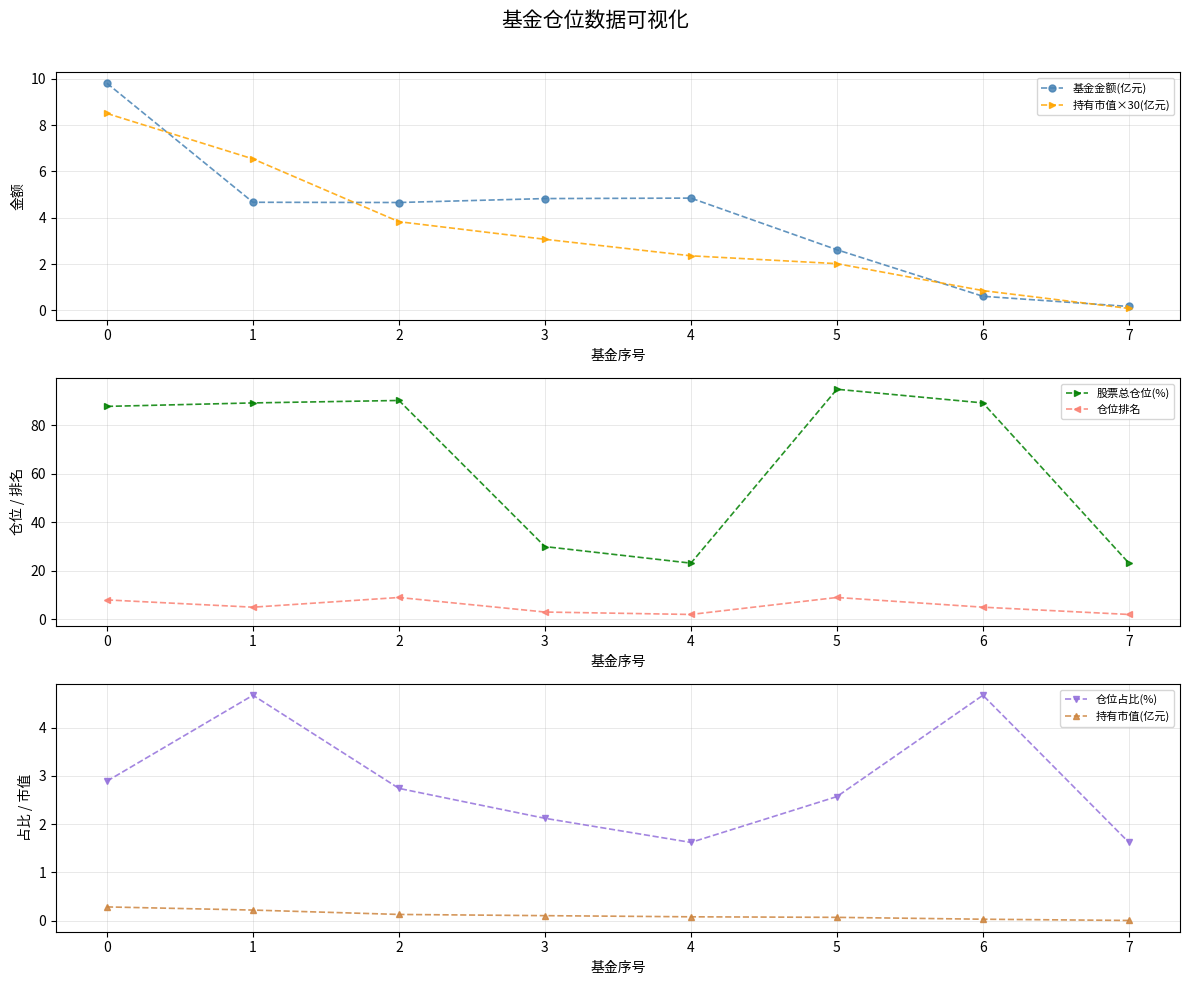

What is the sum of all 仓位占比(%) values?

22.9